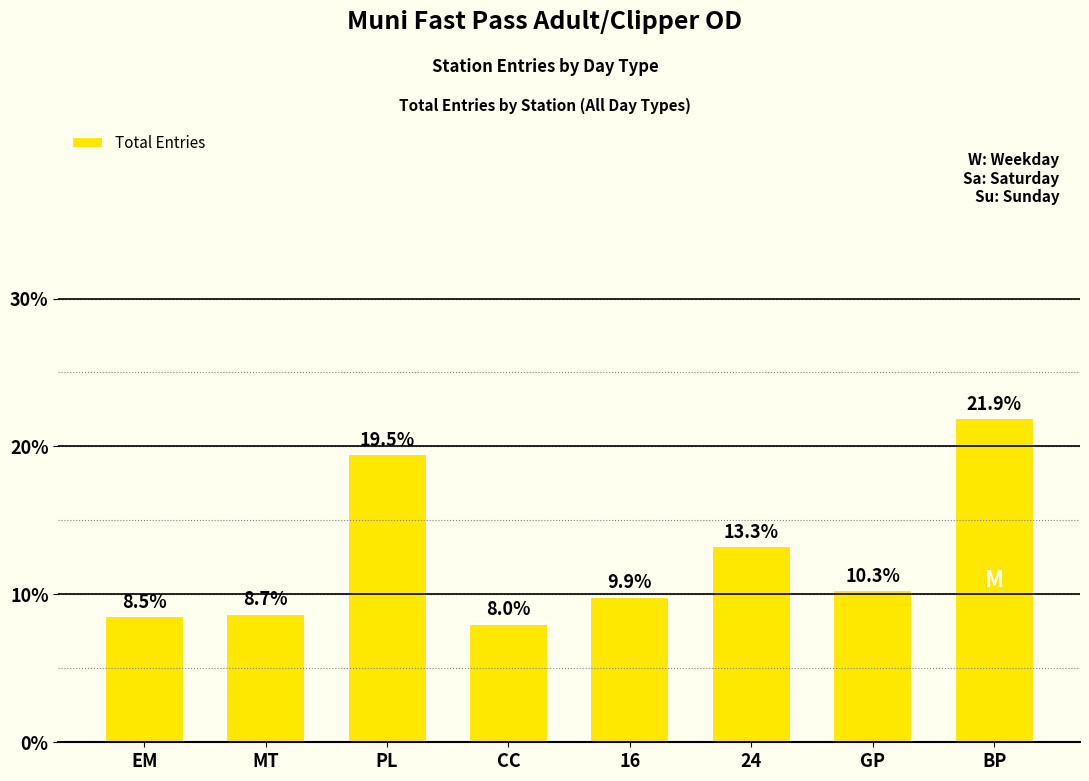

Rank the categories by value from highest to lowest.

BP, PL, 24, GP, 16, MT, EM, CC